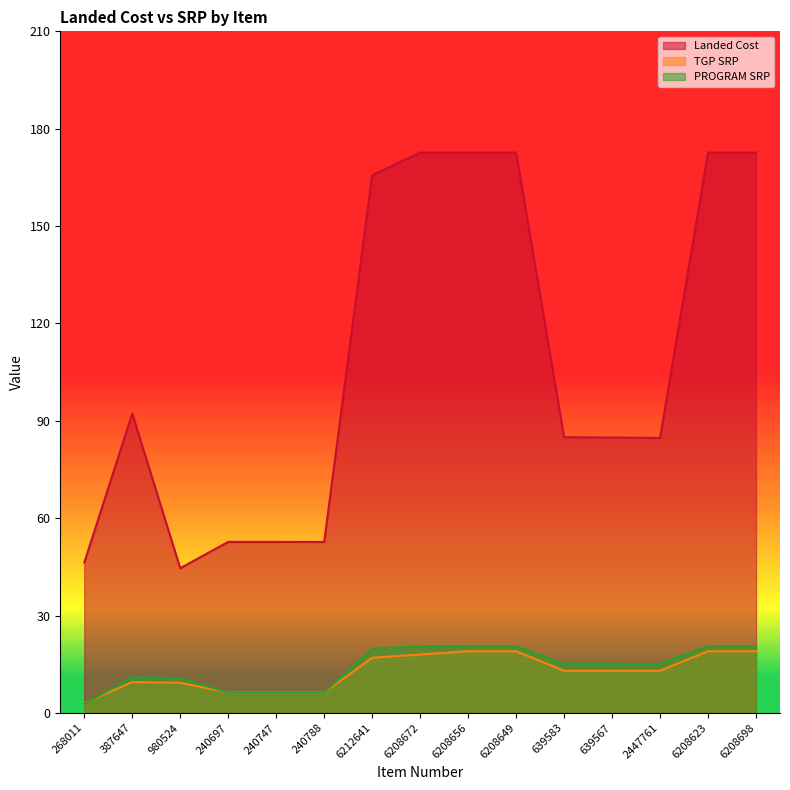

Which has a higher value, 6212641 or 240747?

6212641